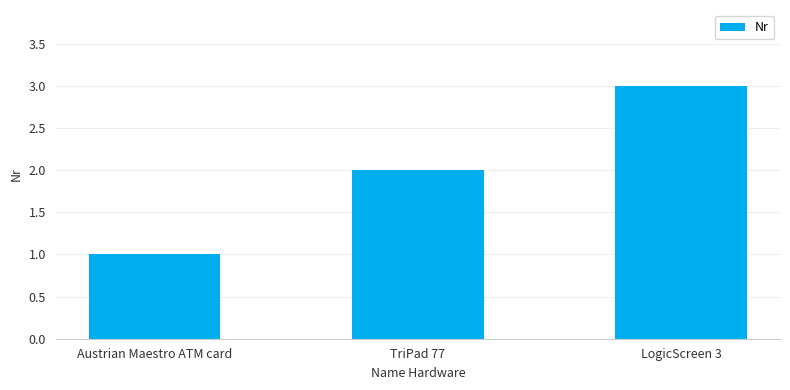

What is the difference between the maximum and minimum values?

2